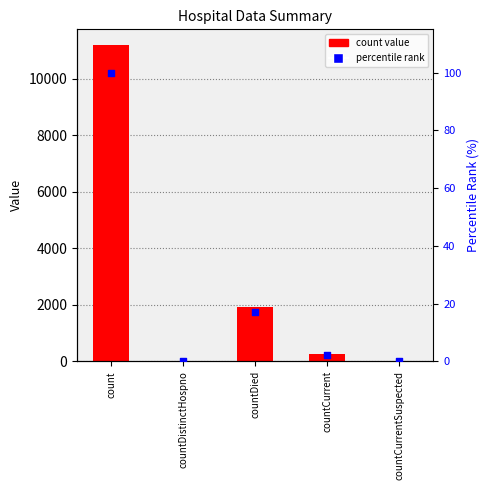

At which category is the sum across all series the highest?

count